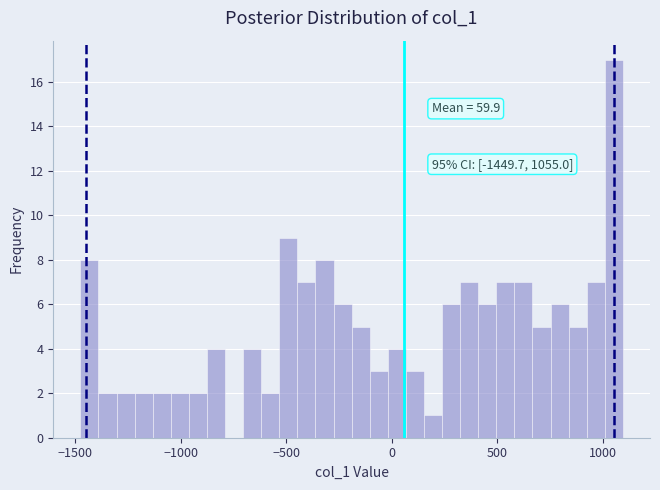

Read against the x-axis, roughly where is the centre of the tallest bar?

1050